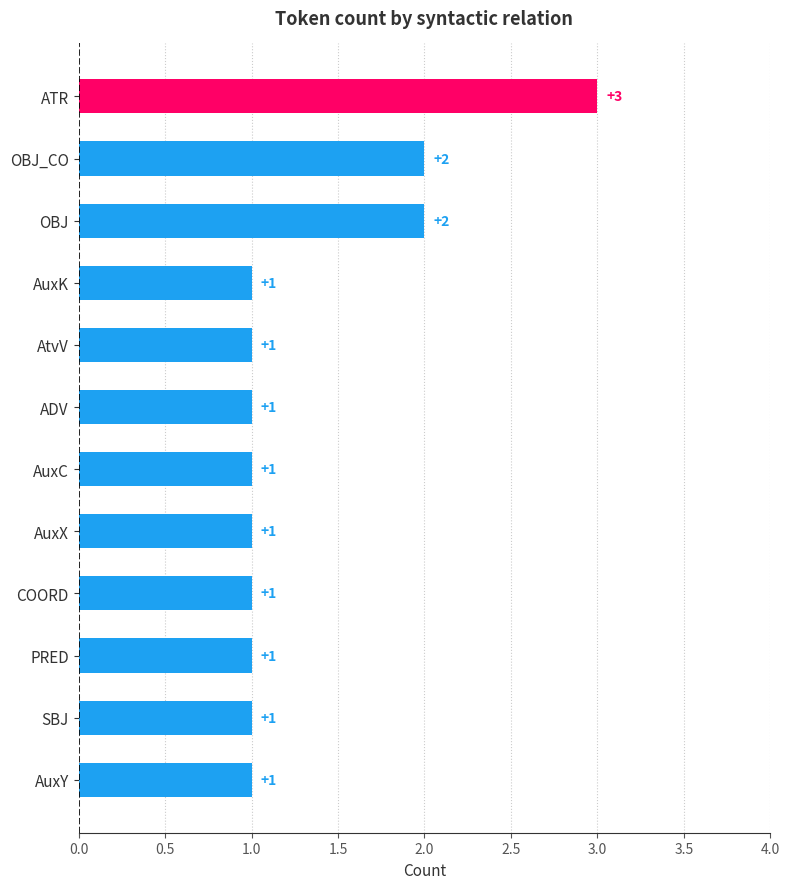

How many values are between 1 and 2?

11